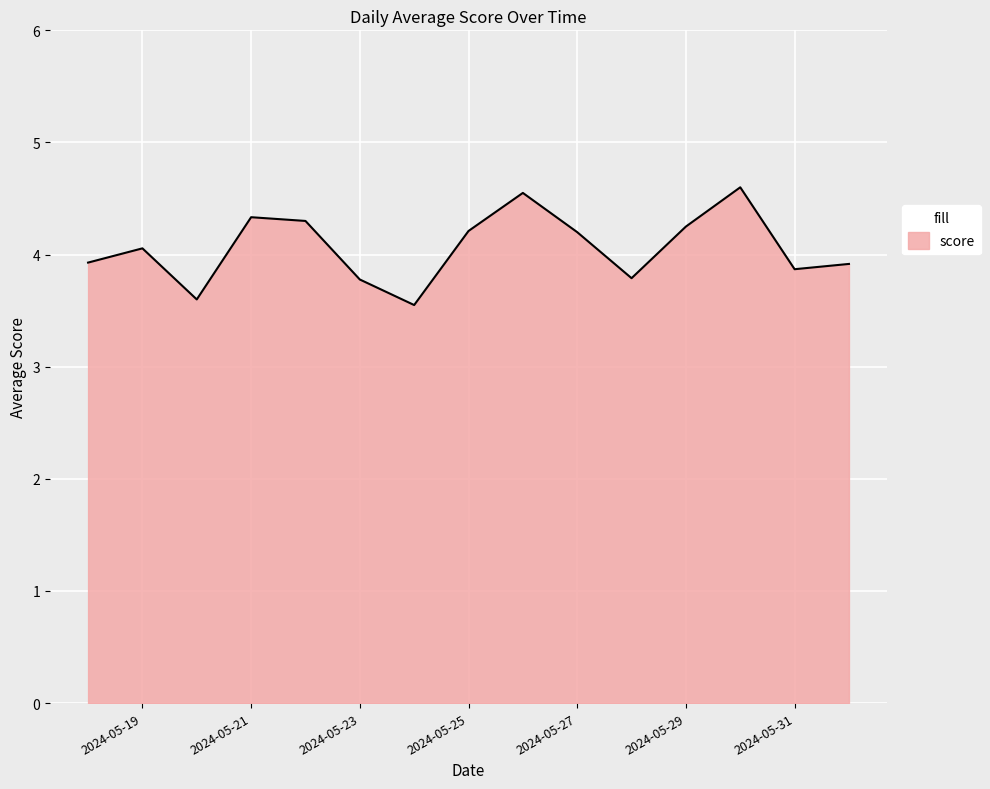

What is the maximum value shown in the chart?

4.6